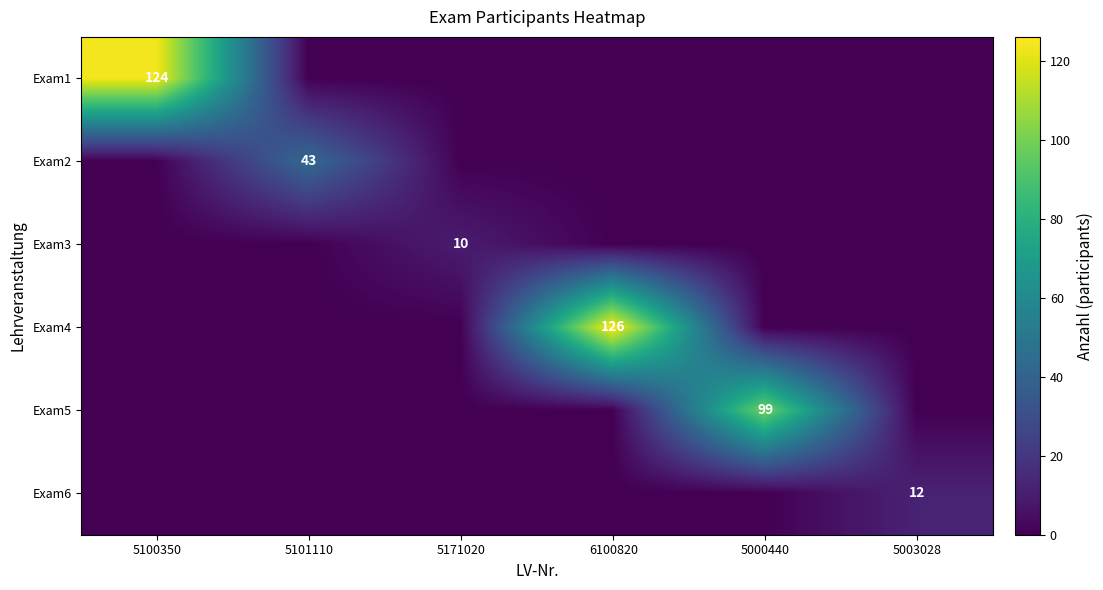

At how many categories does at least one series exceed 38?

4